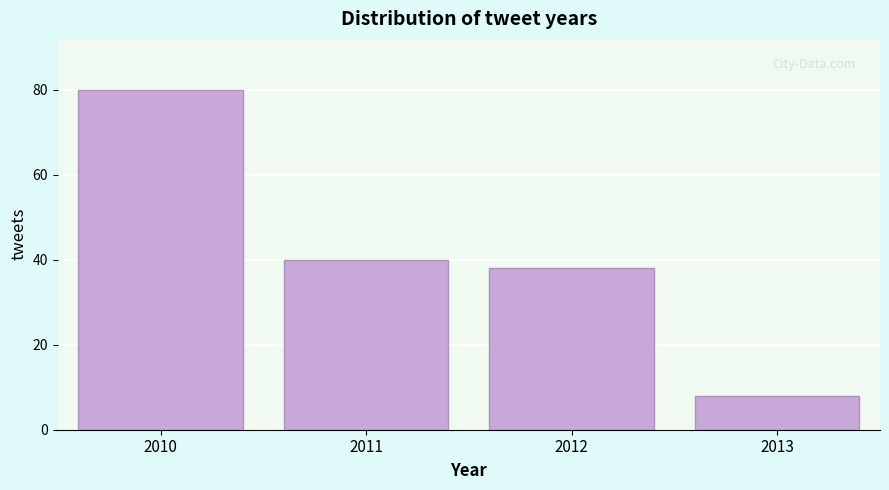

Reading left to right, extract all data points from this chart.

80	40	38	8